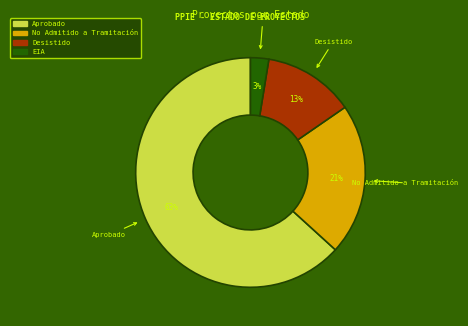

What is the majority slice?

Aprobado